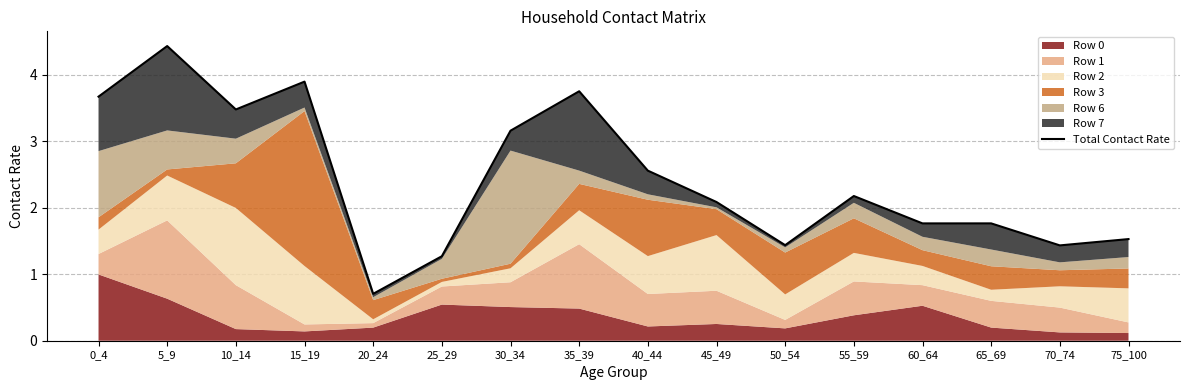

What is the value of the 11th point from the left?

1.4